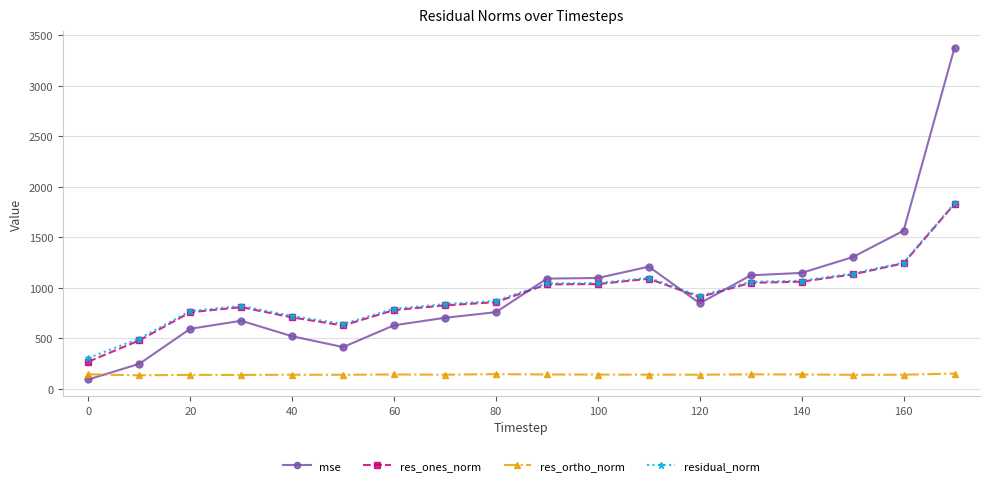

True or false: res_ones_norm has more than 0 interior local peaks.

True